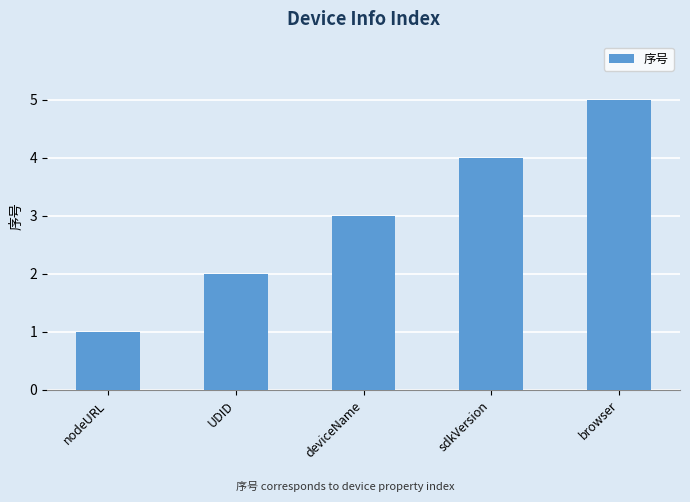

What is the value of the 1st bar from the left?

1